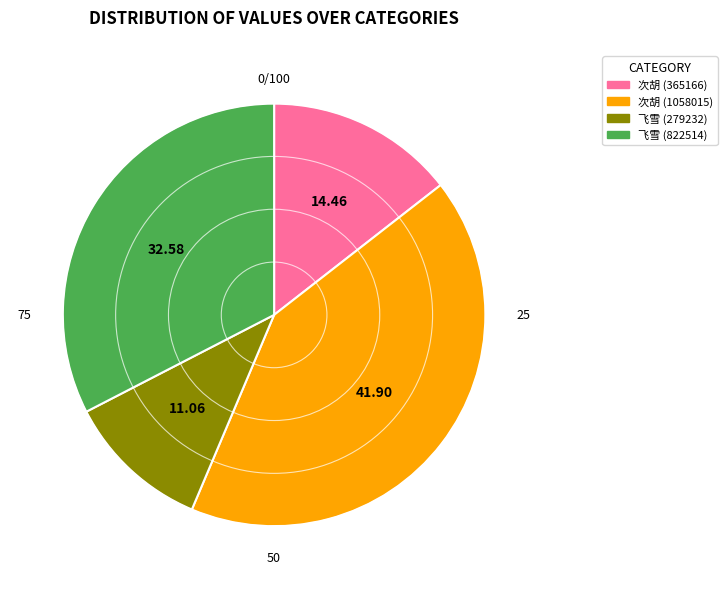

Is the sum of 飞雪 (279232) and 次胡 (1058015) greater than half?

Yes